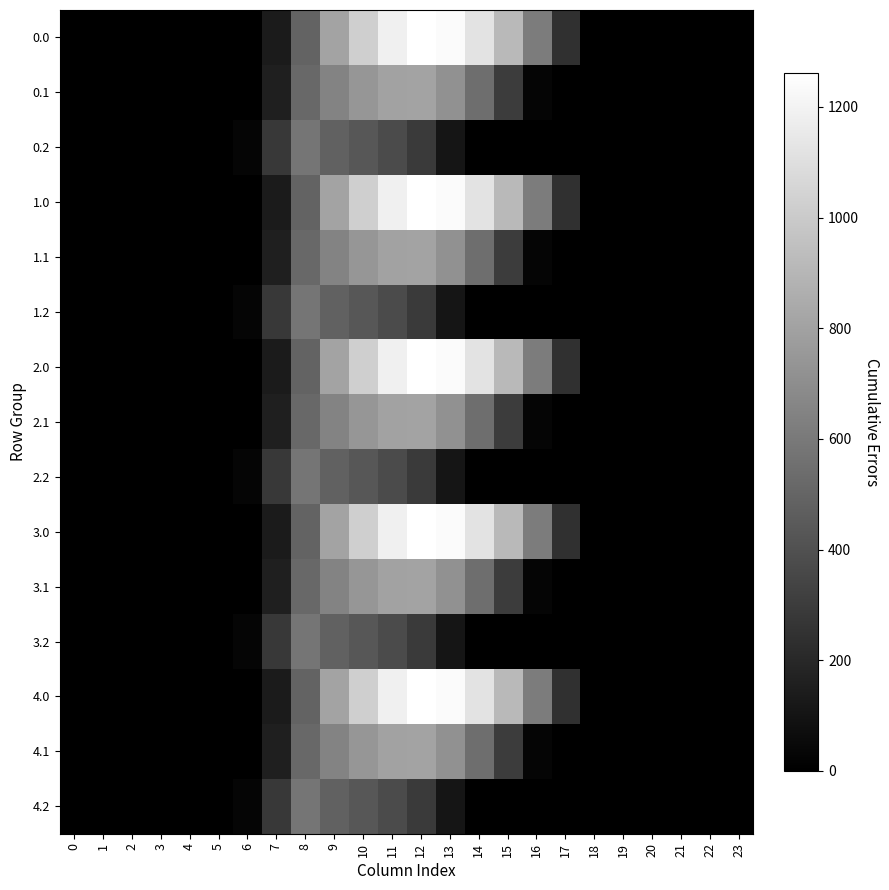

At how many categories does at least one series exceed 338?

9